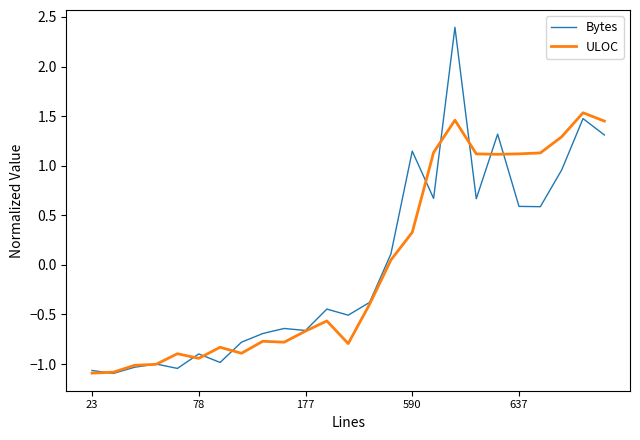

Which series has the widest spread of values?

Bytes